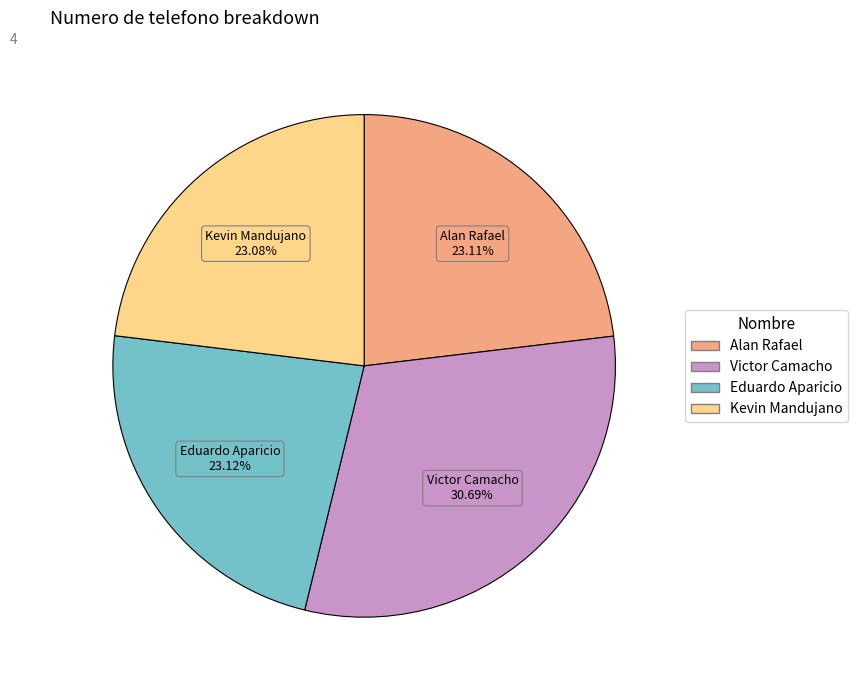

To the nearest percent, what is the average slice percentage?

25%